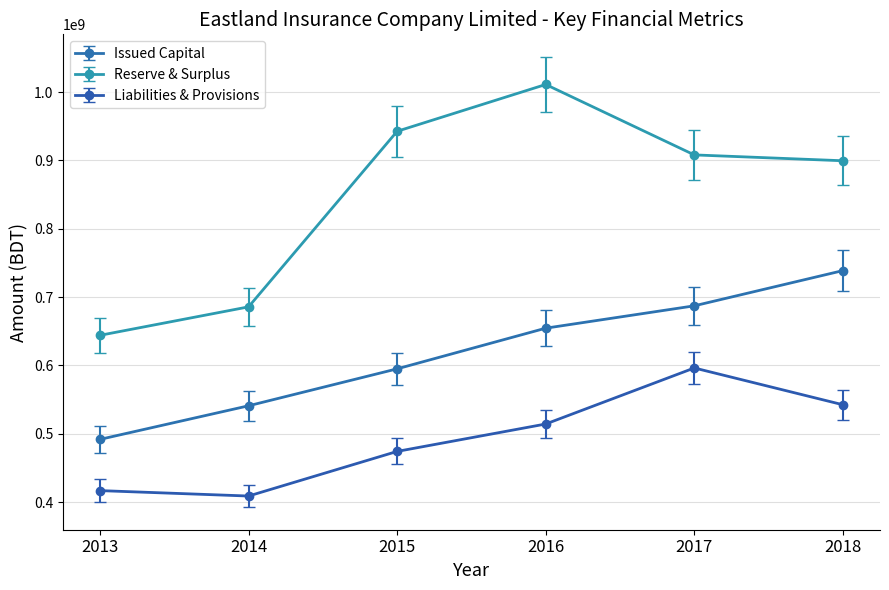

The value of Reserve & Surplus at 2017 is 908021787. True or false?

True